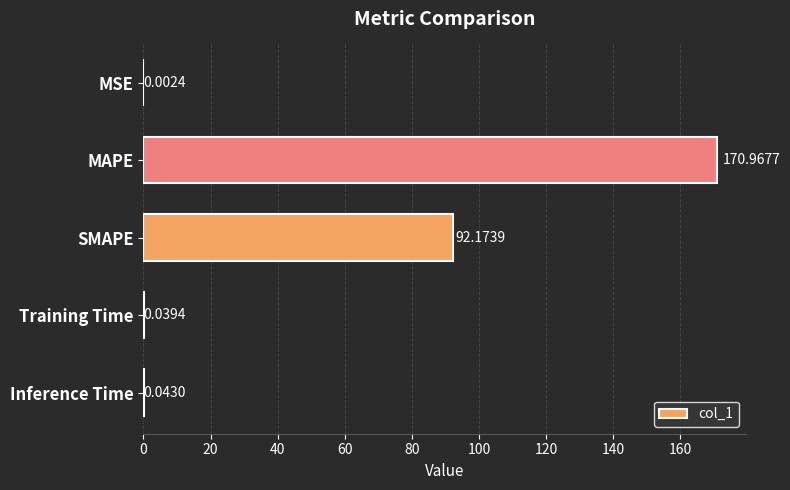

What is the maximum value shown in the chart?

171.0